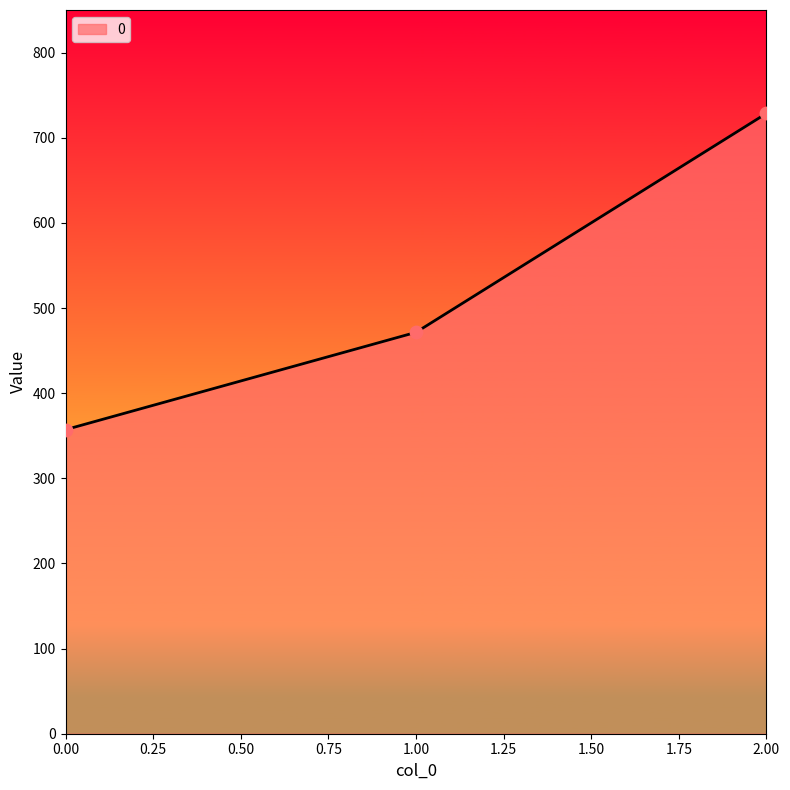

What is the ratio of the value at 0.00 to the value at 1.00?

0.8